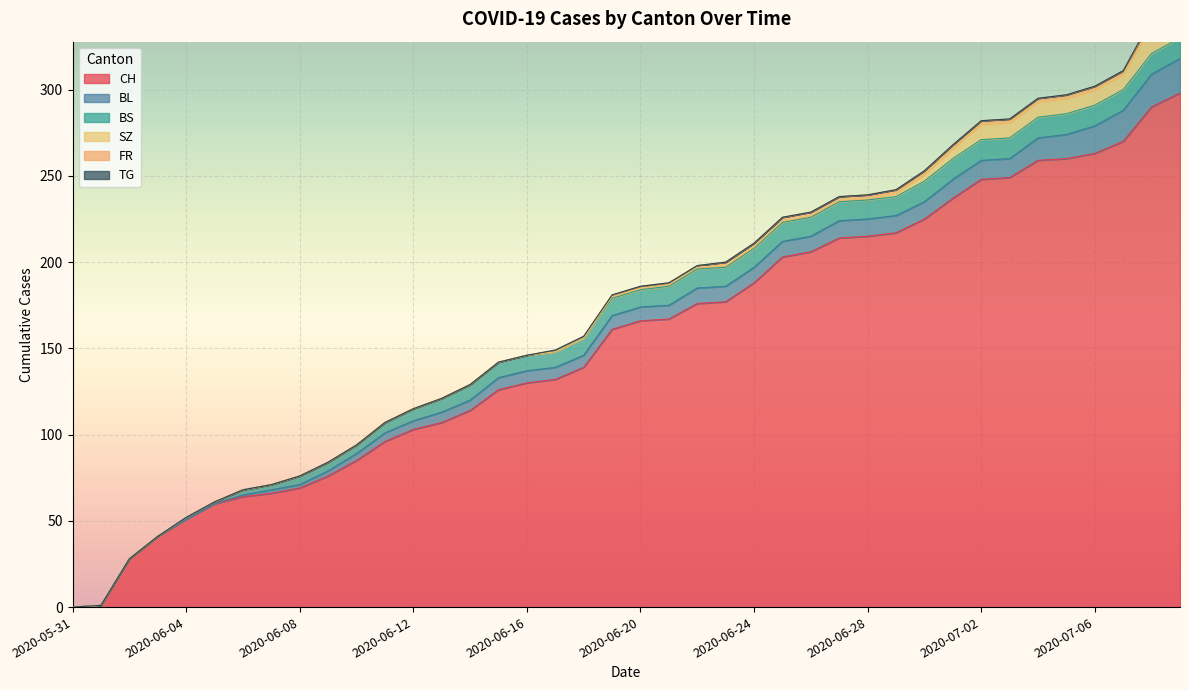

Which has a higher value, 2020-07-07 or 2020-06-24?

2020-07-07